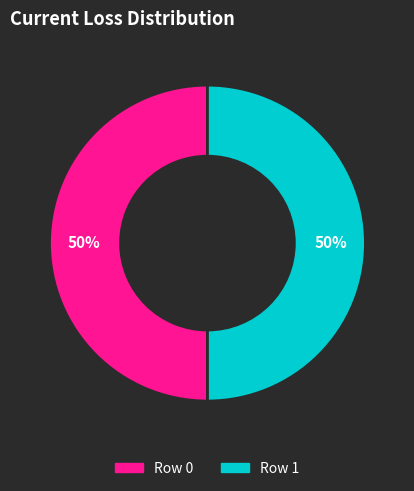

To the nearest percent, what is the average slice percentage?

50%